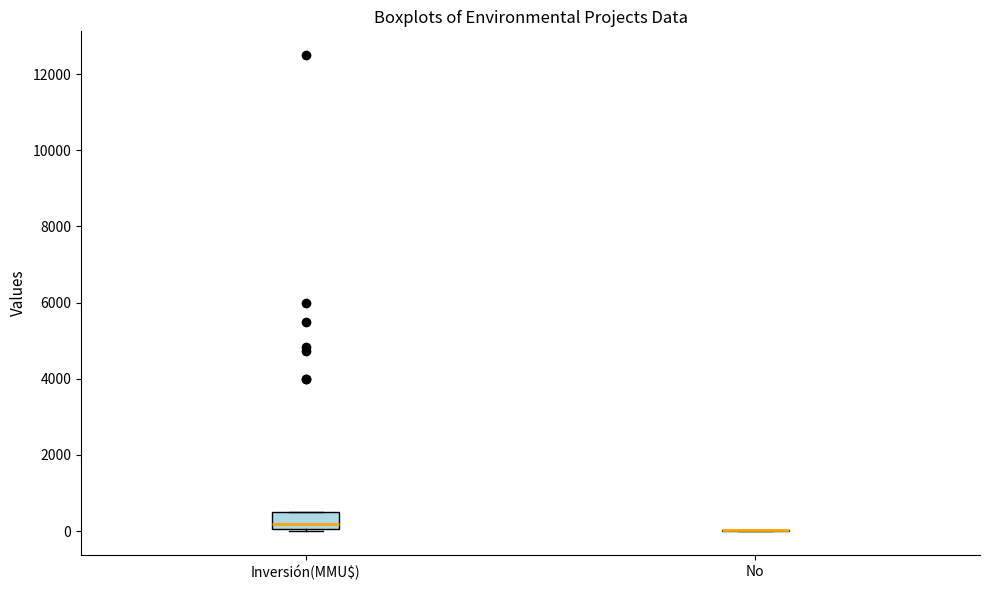

Reading left to right, read every box against the y-axis: the position of its median line, the range the box covers, and the ends of its whiskers. The values are not printed on the chart, so give them approximately, as read against the axis.

Inversión(MMU$): median 200, box 0 to 600, whiskers 0 to 600
No: box collapsed to a line at 0, whiskers 0 to 0